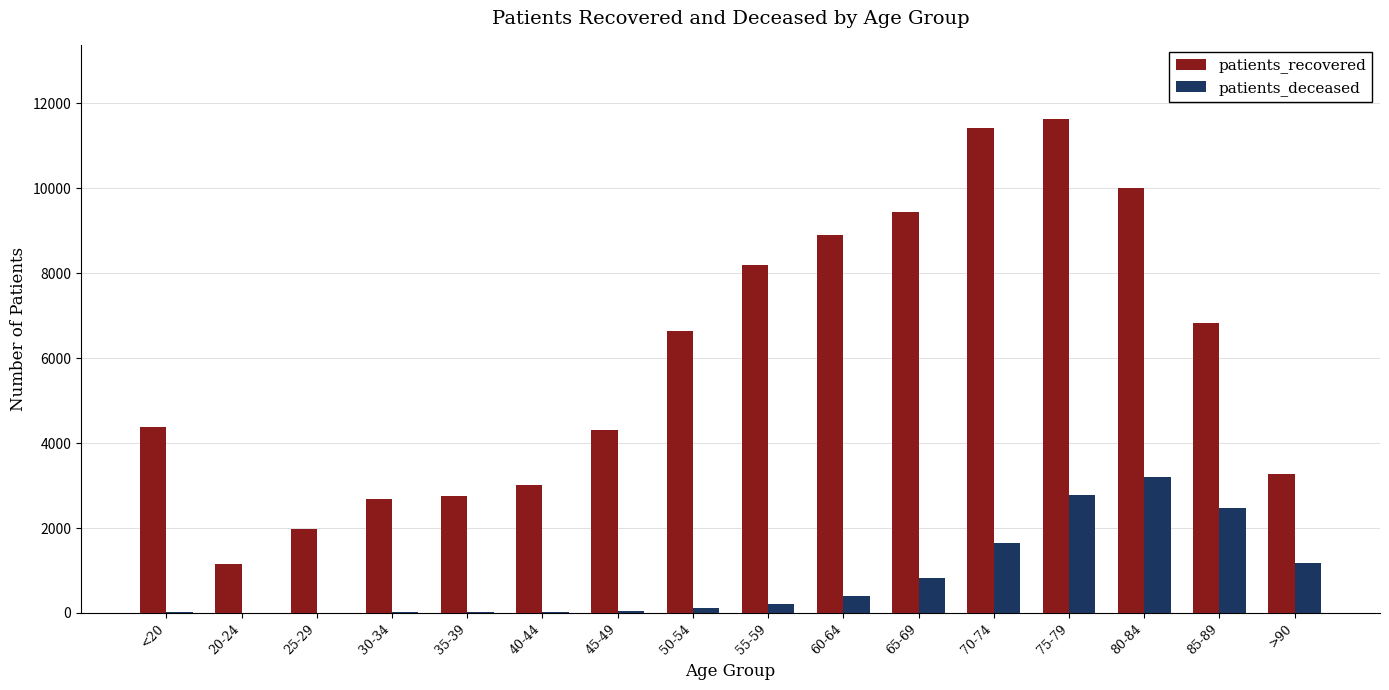

Which series changed the most between 45-49 and 80-84?

patients_recovered